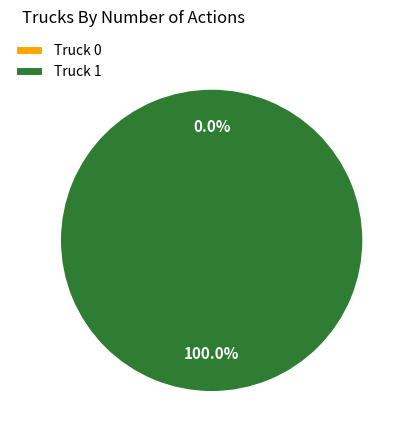

Do Truck 1 and Truck 0 together represent more than half of the pie?

Yes